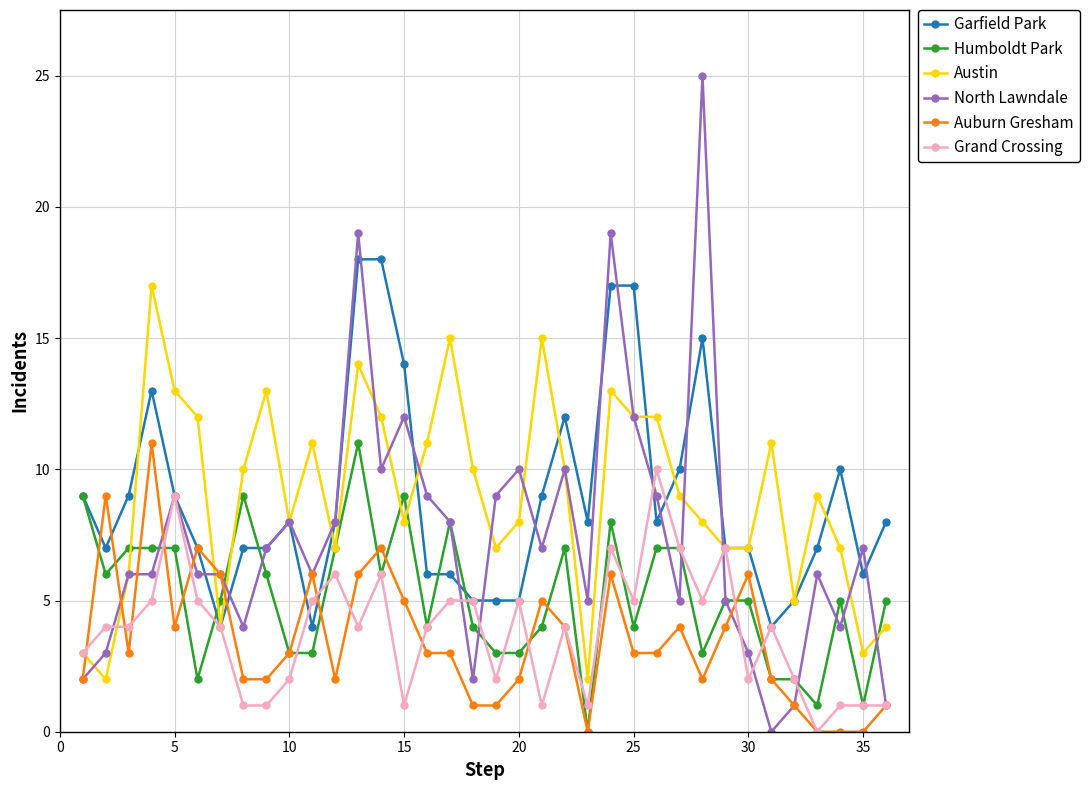

How many lines are shown in the chart?

6